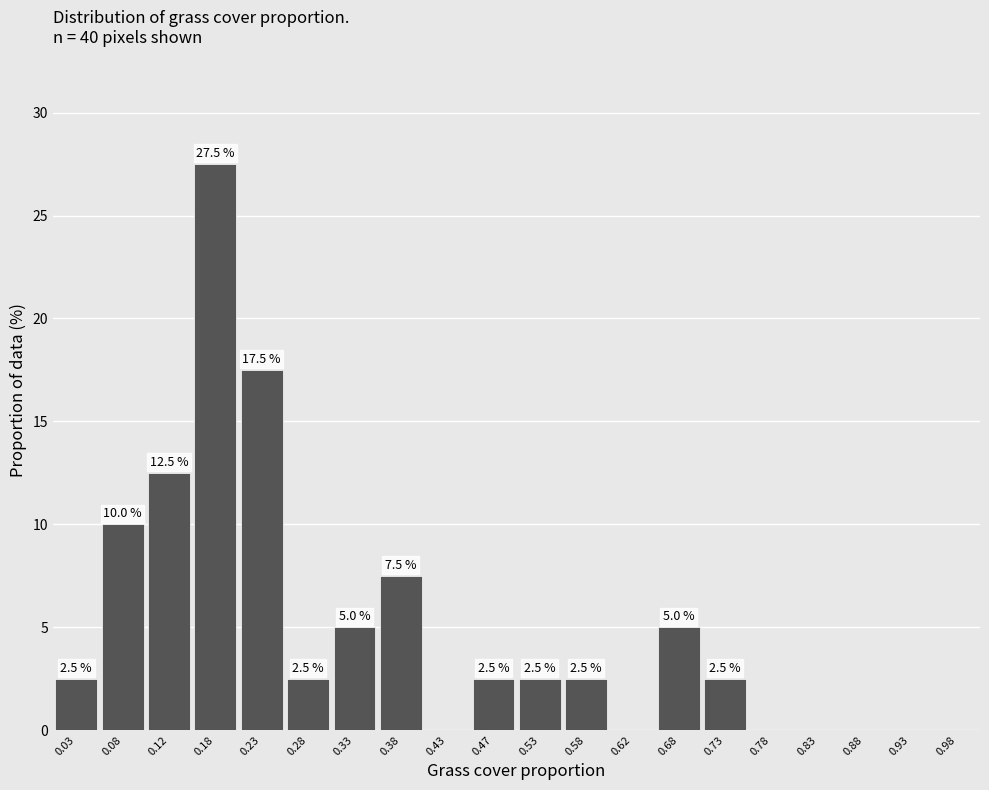

Which range on the x-axis has the tallest bar?

0.15 to 0.20